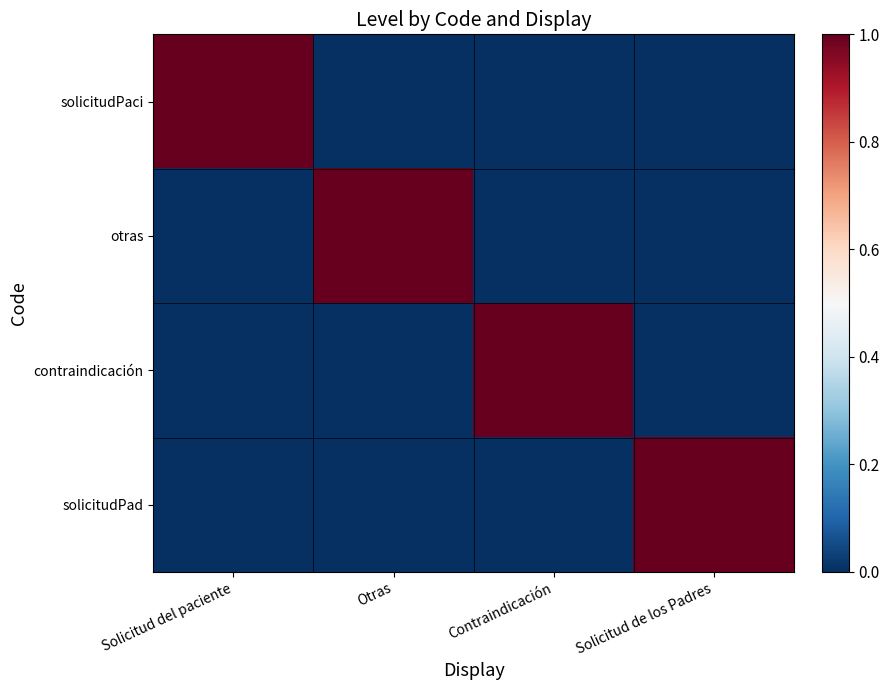

Rank the series at Contraindicación from highest to lowest value.

contraindicación, solicitudPaci, otras, solicitudPad